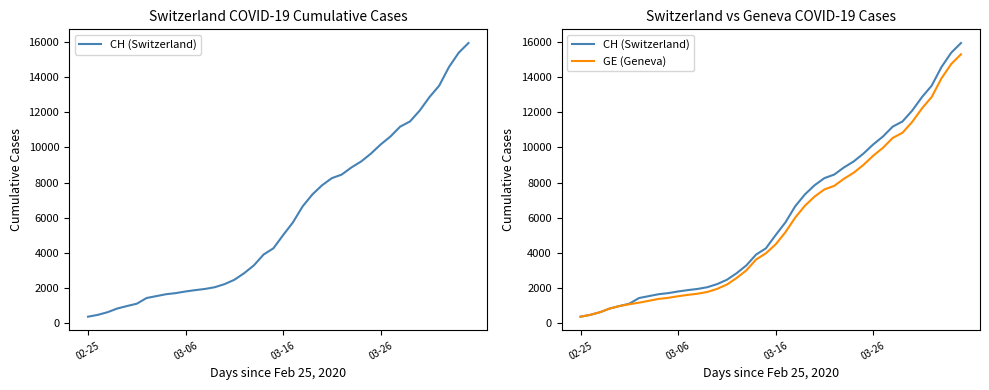

What position from the left is 9?

10